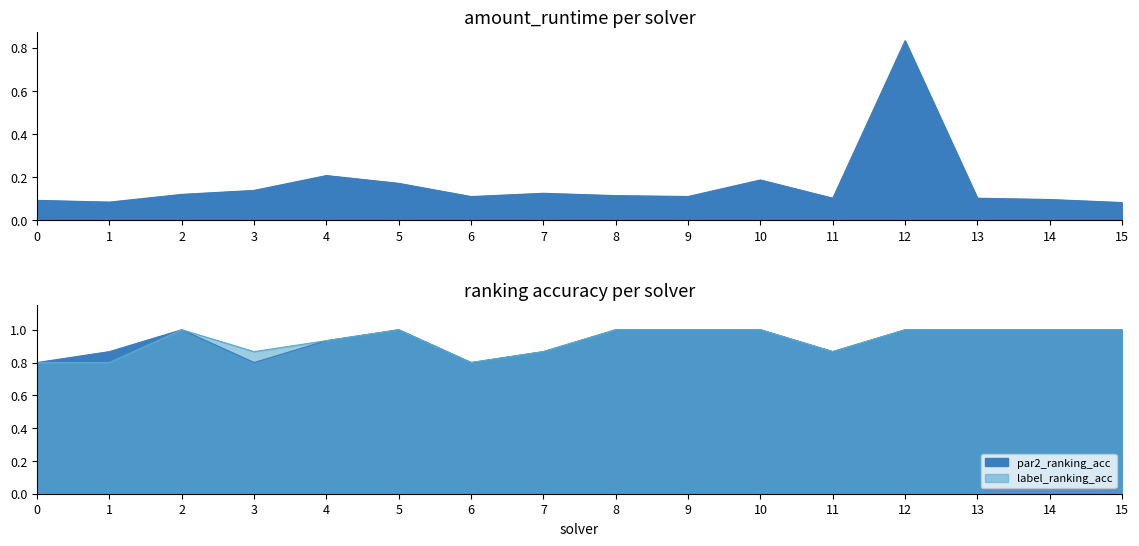

What is the sum of all label_ranking_acc values?

14.9